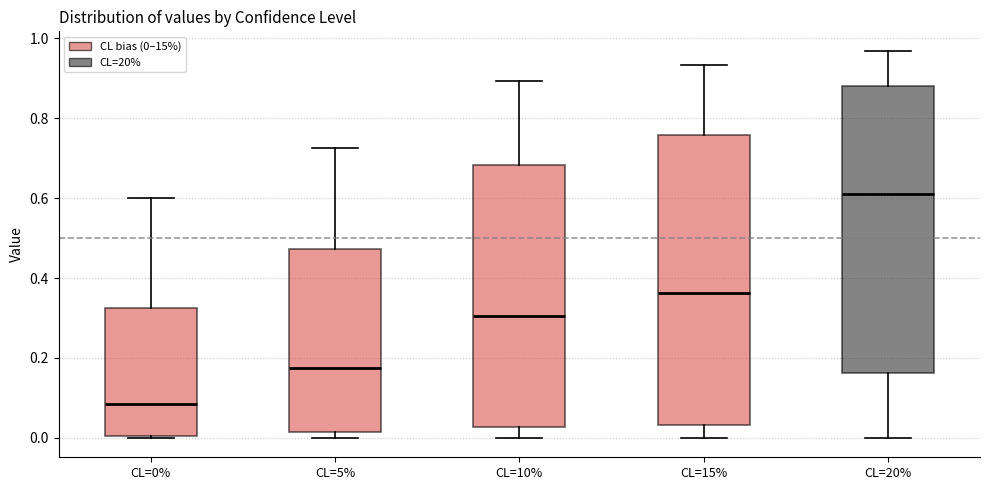

Where is the lower edge of the box for CL=15% on the y-axis? The values are not printed on the chart, so give them approximately, as read against the axis.

0.04